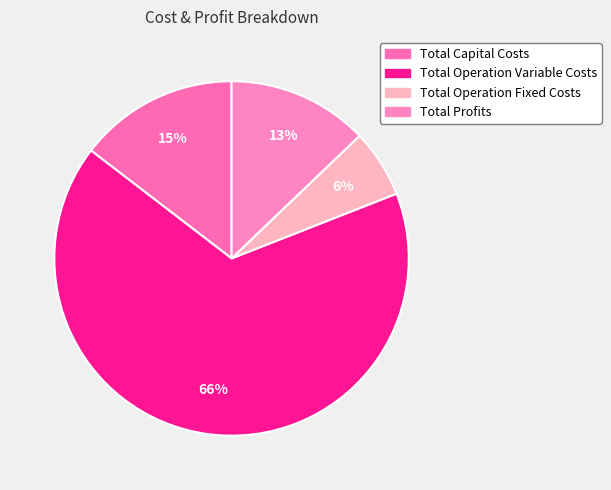

To the nearest percent, what portion does Total Capital Costs represent?

15%